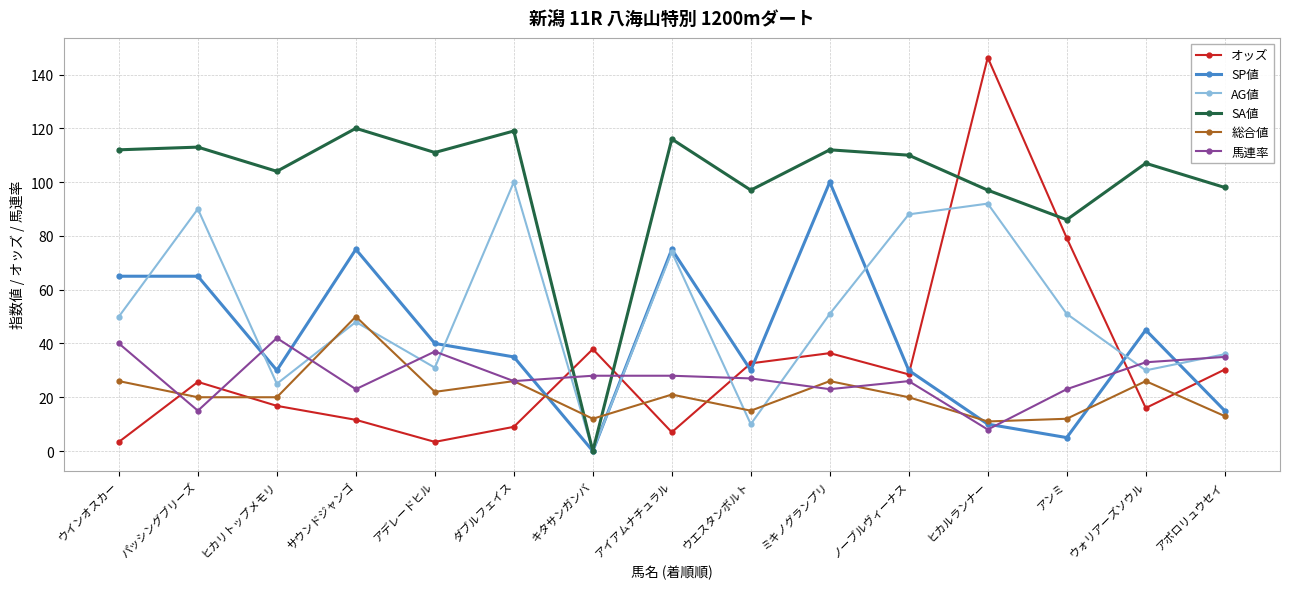

At which category is the sum across all series the highest?

ヒカルランナー